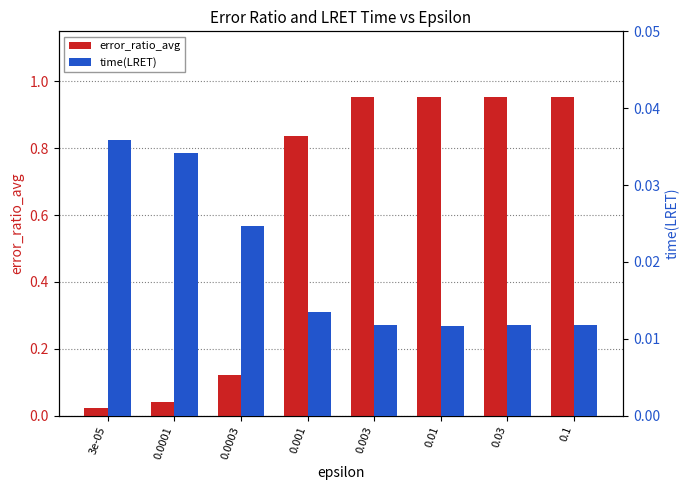

Rank the series by their average value, from highest to lowest.

error_ratio_avg, time(LRET)